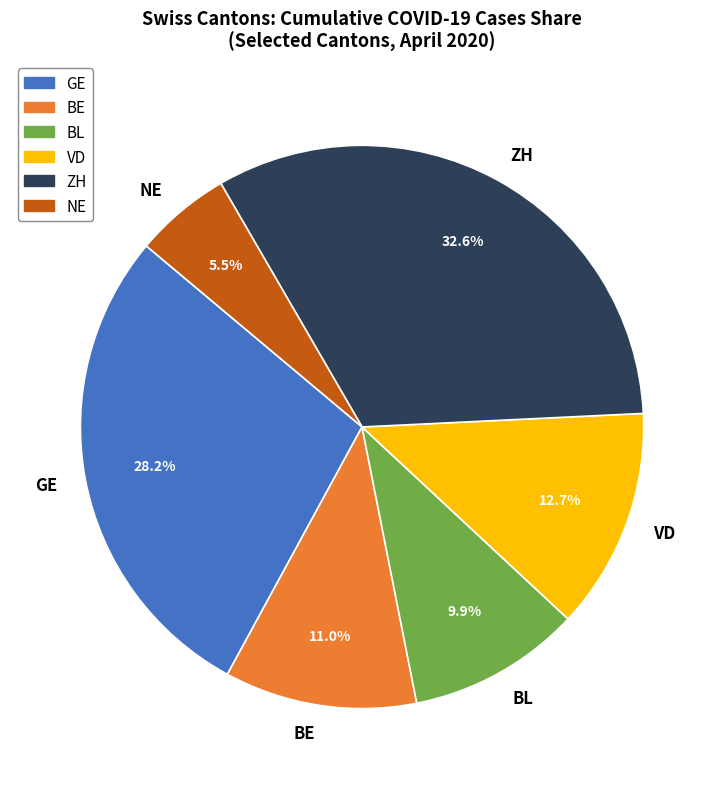

Rank the categories by value from highest to lowest.

ZH, GE, VD, BE, BL, NE